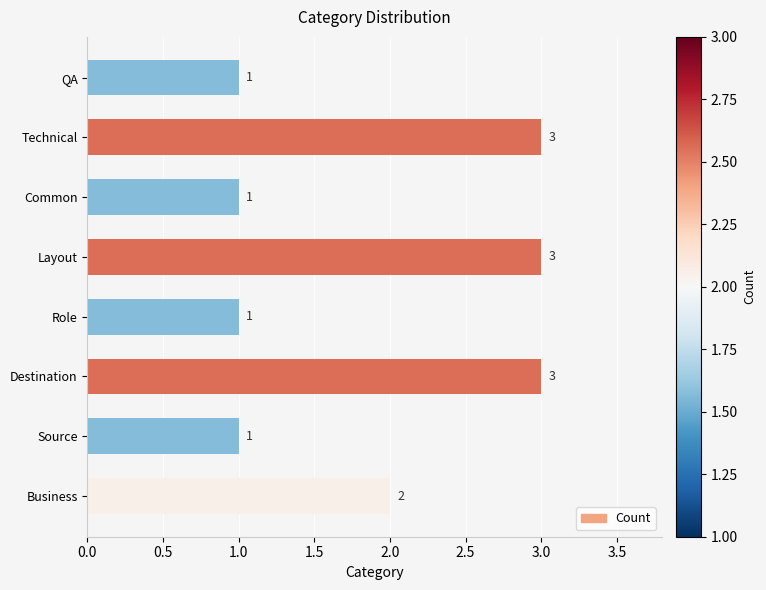

The value at Destination is 4. True or false?

False